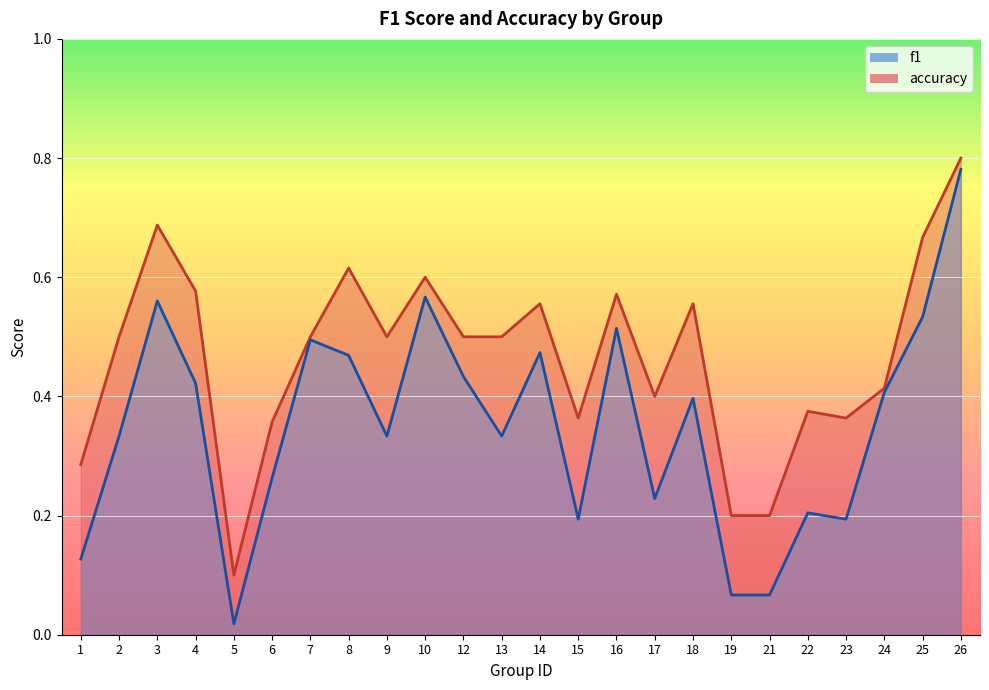

At how many categories does at least one series exceed 0?

24